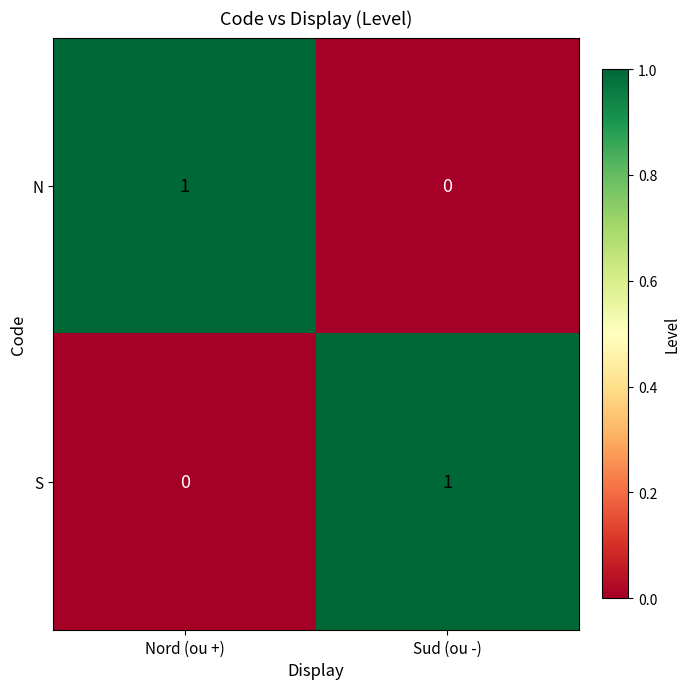

Which category has the lowest value in the S series?

Nord (ou +)